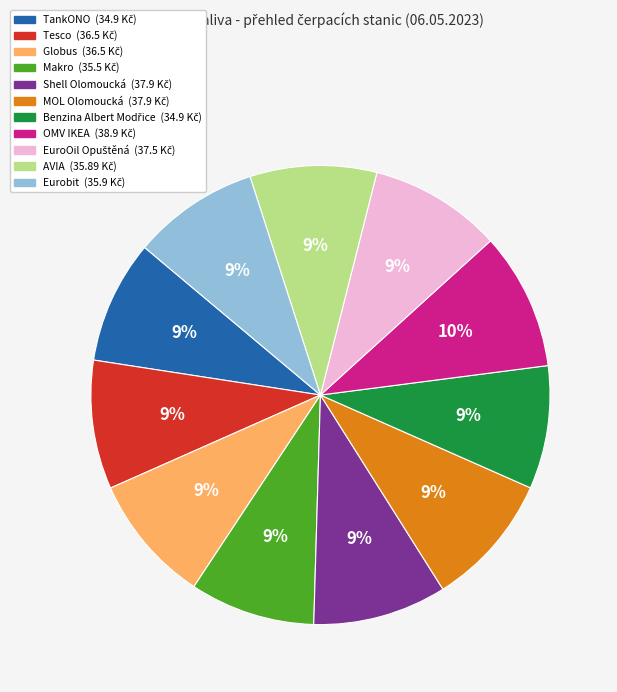

How many segments does this pie chart have?

11